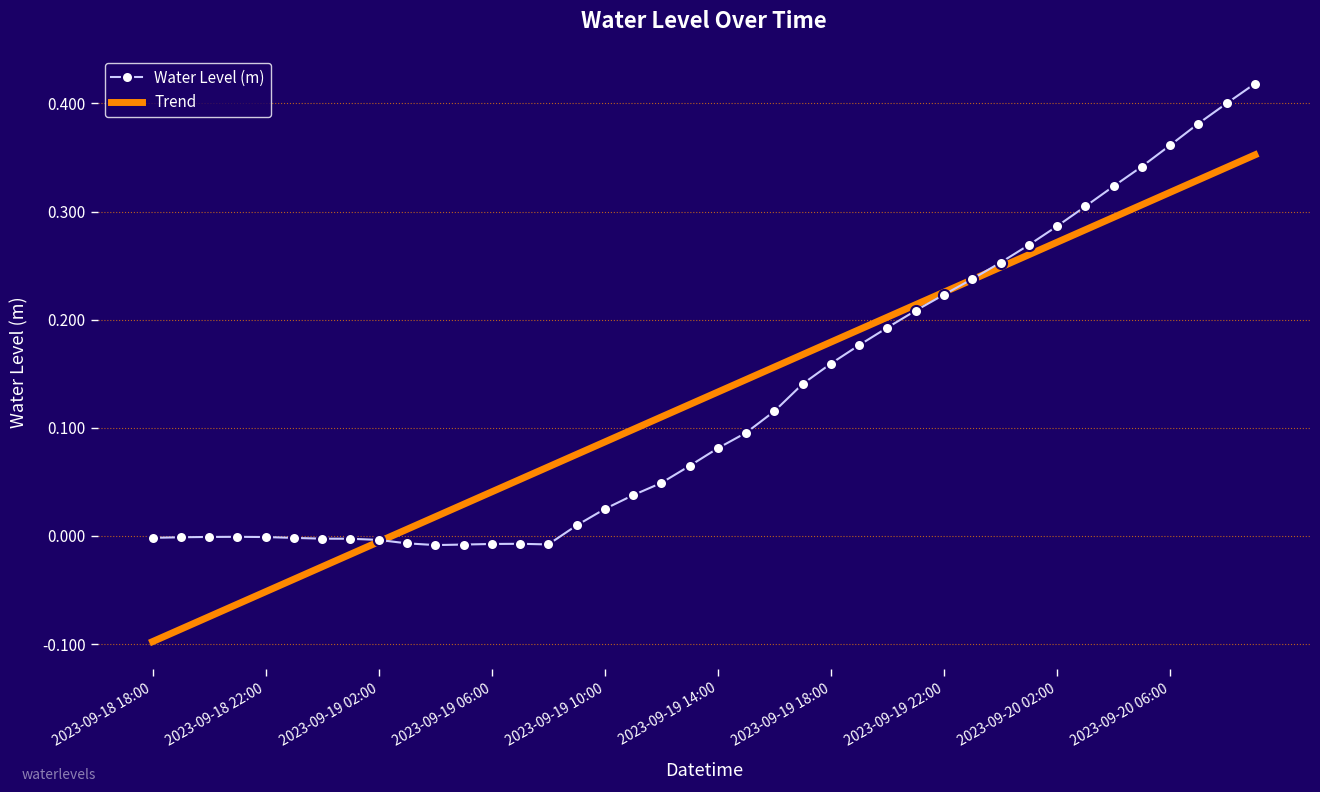

Rank the series by their maximum value, from highest to lowest.

Water Level (m), Trend